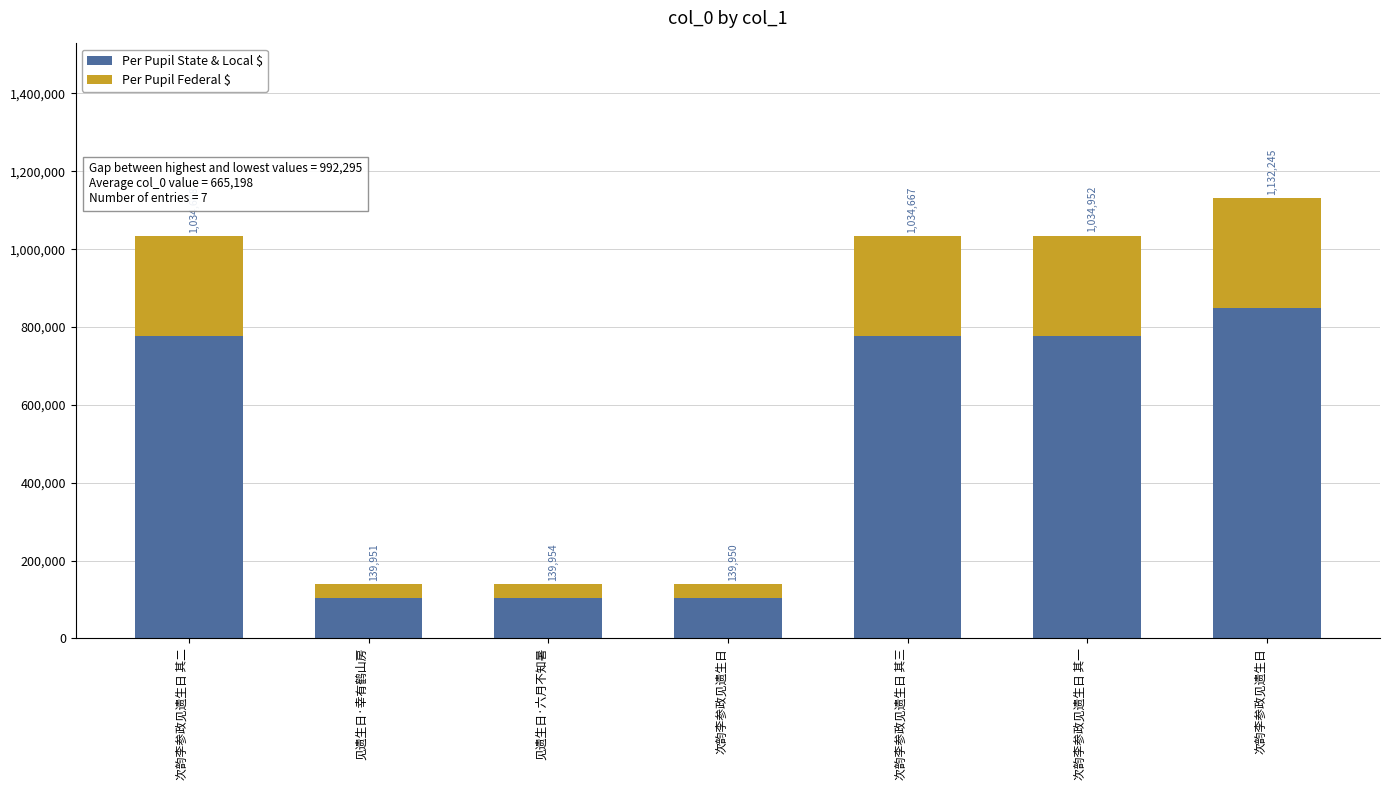

At which label is Per Pupil State & Local $ closest to 477073?

次韵李参政见遗生日 其三